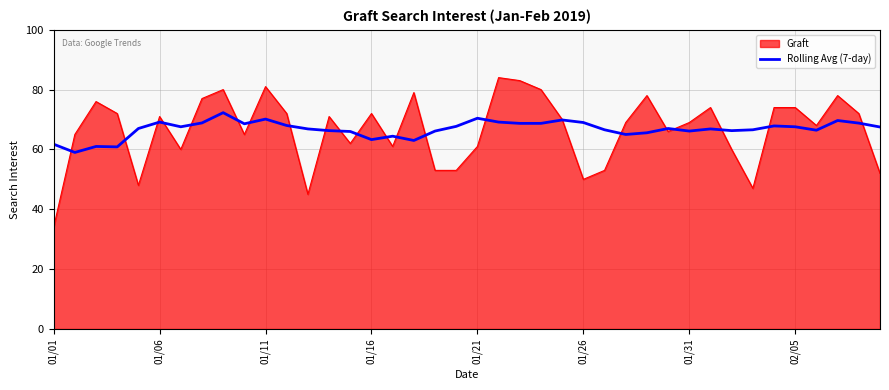

What is the maximum value shown in the chart?

84.0